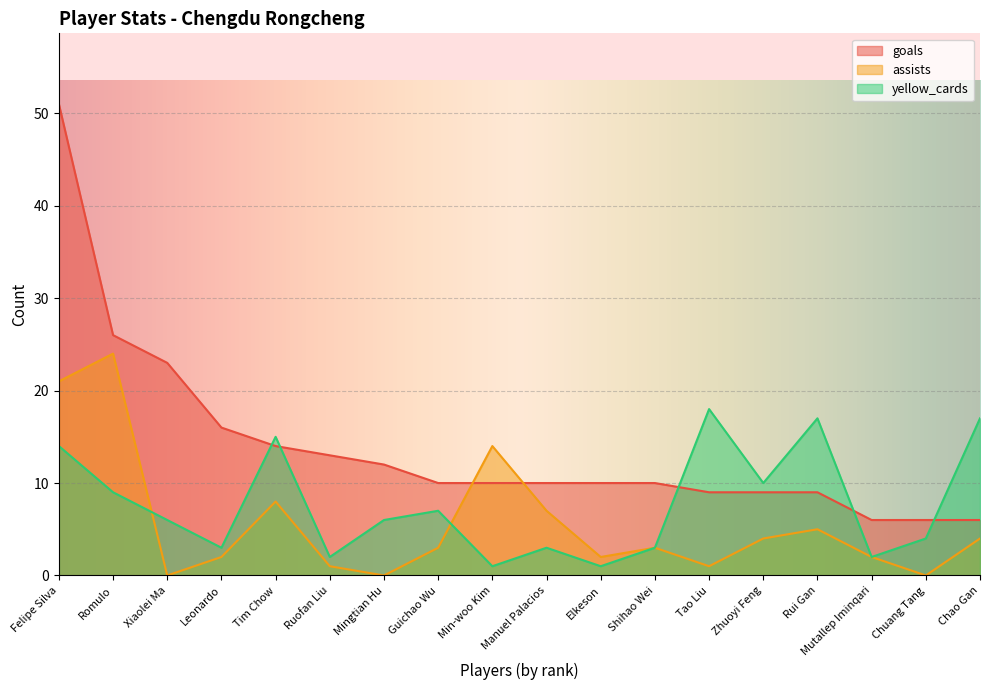

What is the spread (max minus min) of values at Chao Gan?

13